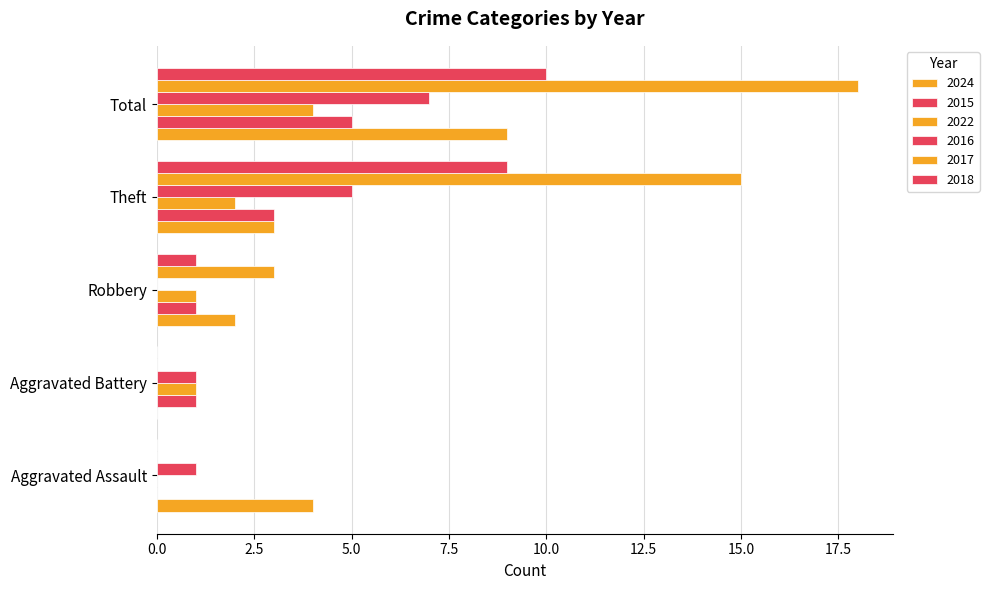

How many series are shown in this chart?

6